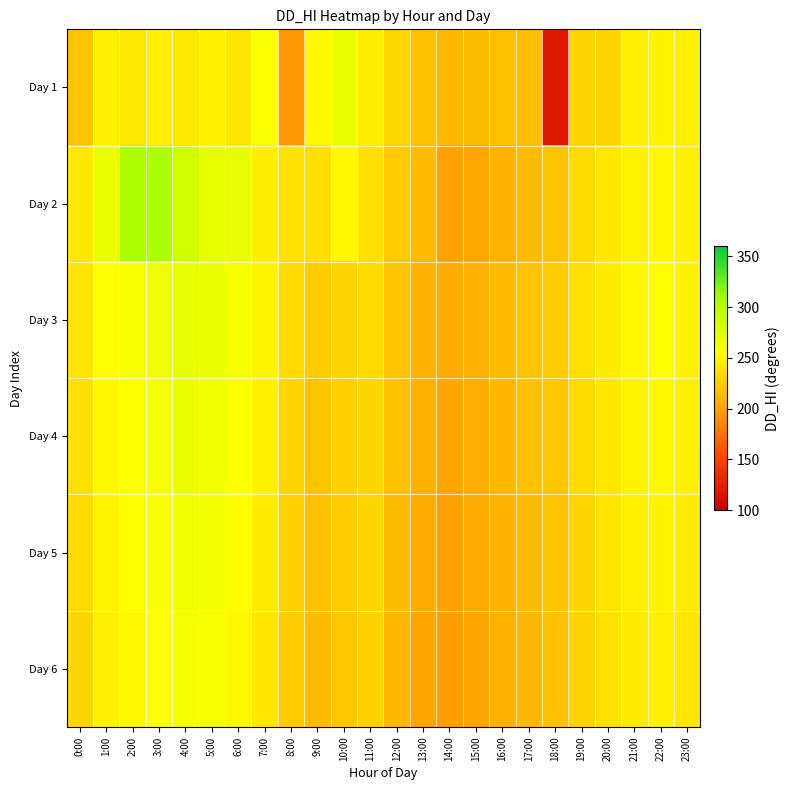

At how many categories does at least one series exceed 177?

24